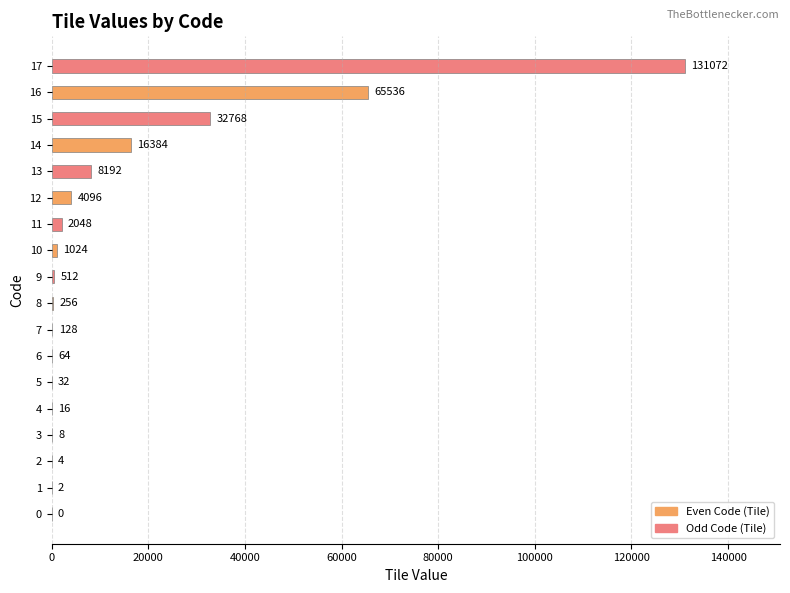

Where is the data nearest to the value 65536?

16